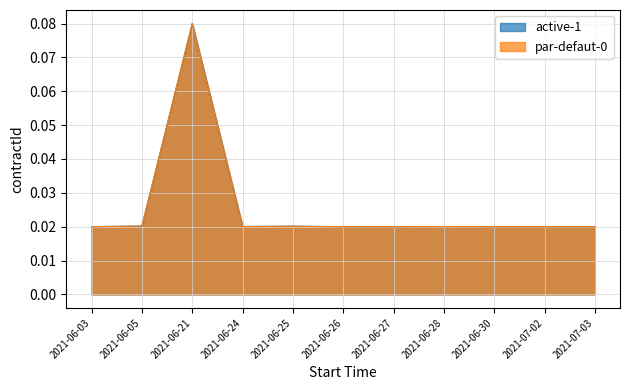

What is the maximum value shown in the chart?

0.1